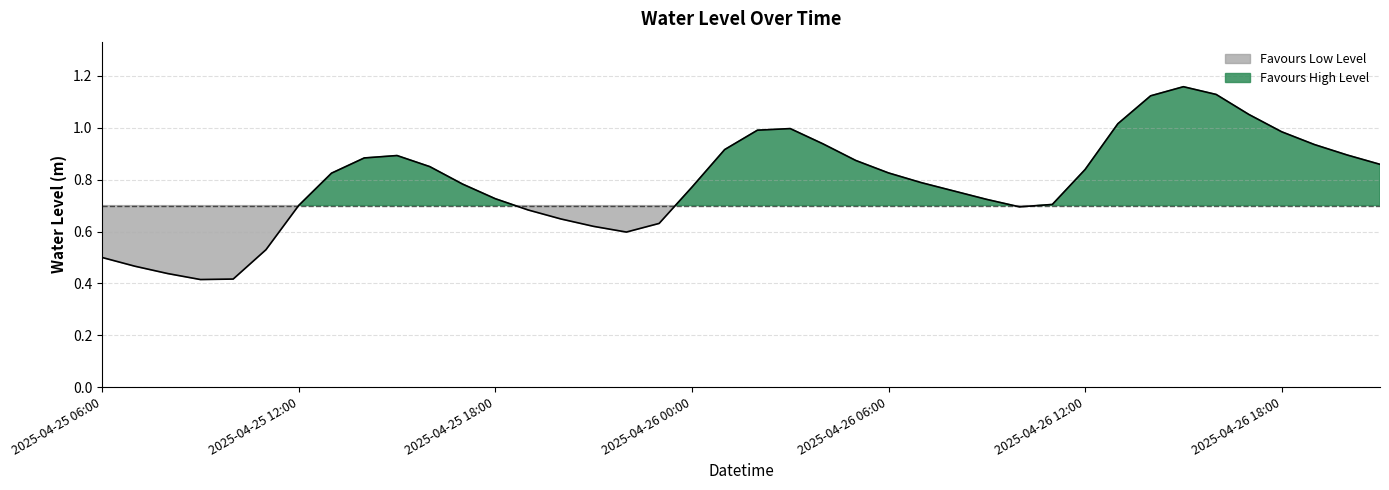

What is the average value?

0.8